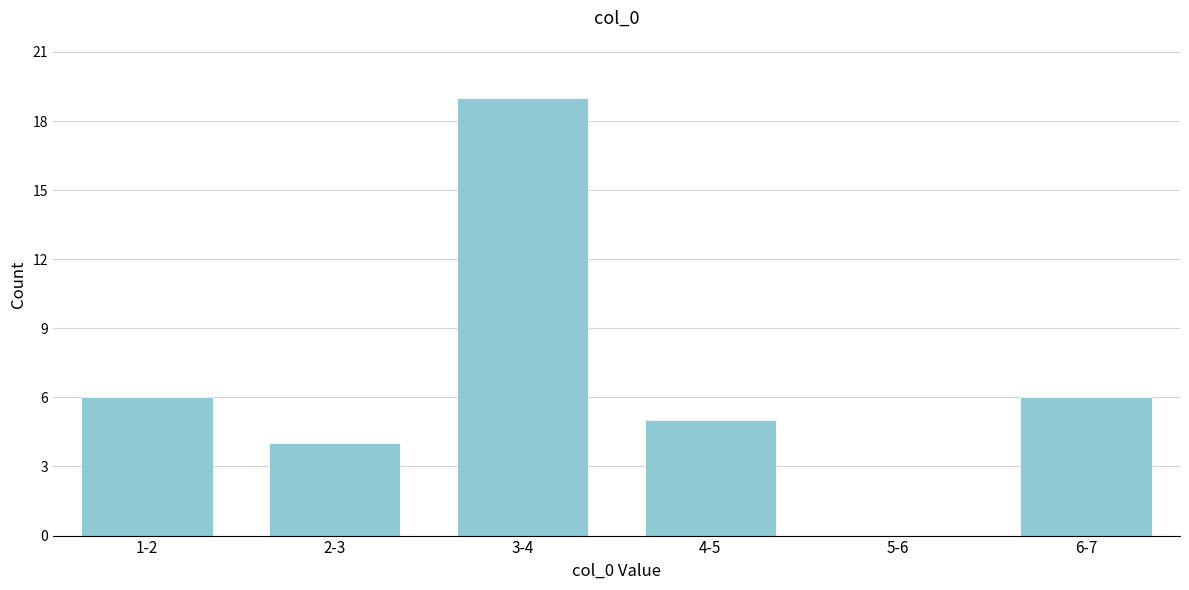

Reading left to right, transcribe all the data shown in this chart.

1-2=6	2-3=4	3-4=19	4-5=5	5-6=0	6-7=6